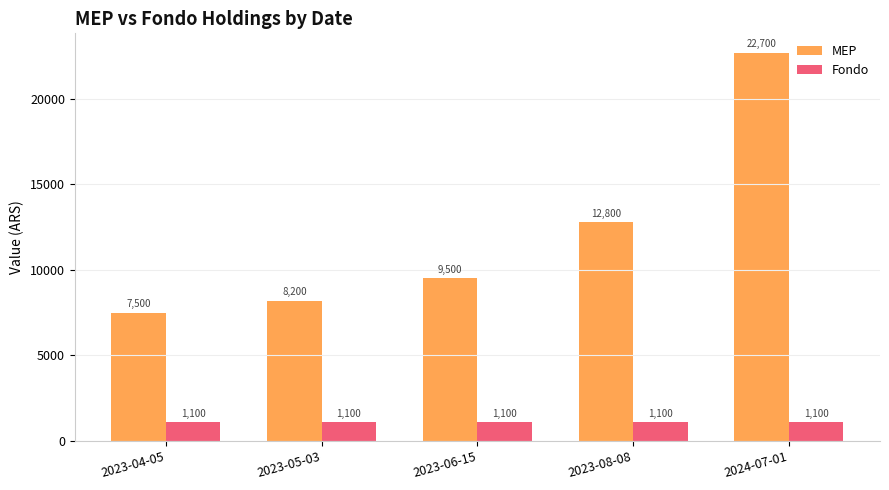

Does the chart contain stacked bars?

No